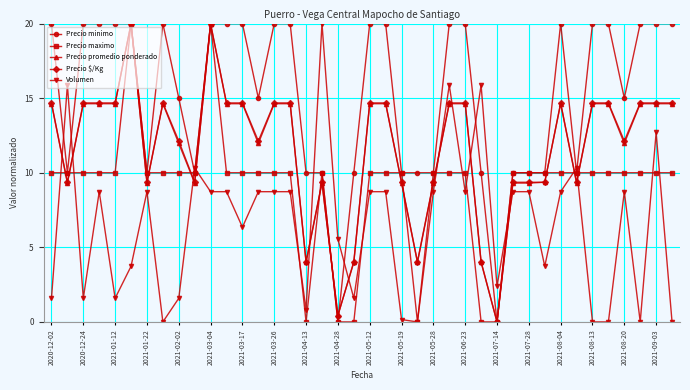

After their last crossing, which series has the higher values: Volumen or Precio $/Kg?

Precio $/Kg